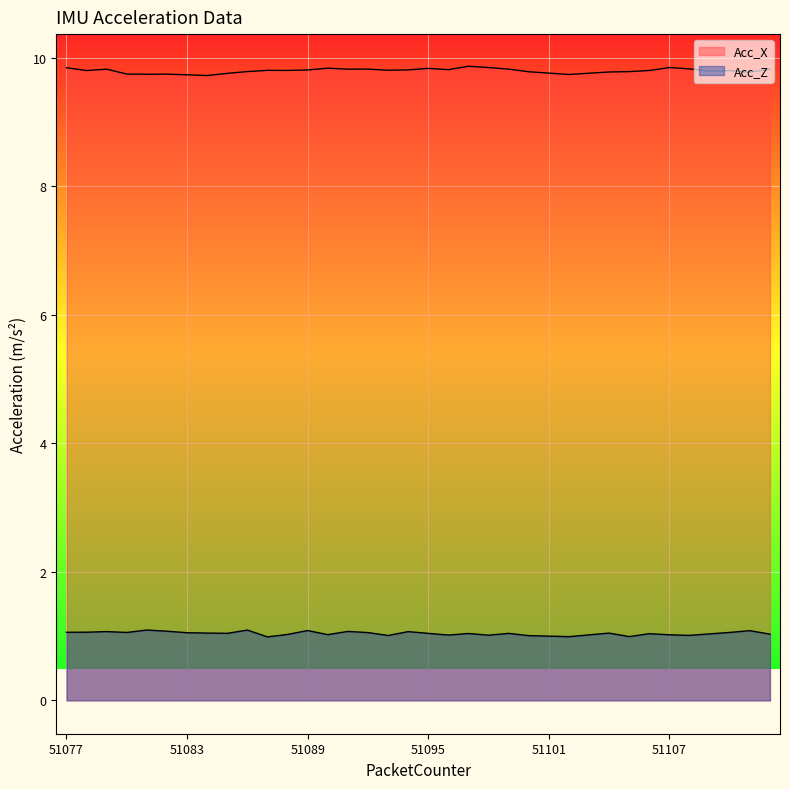

The value of Acc_Z at 51083 is 1.1. True or false?

True